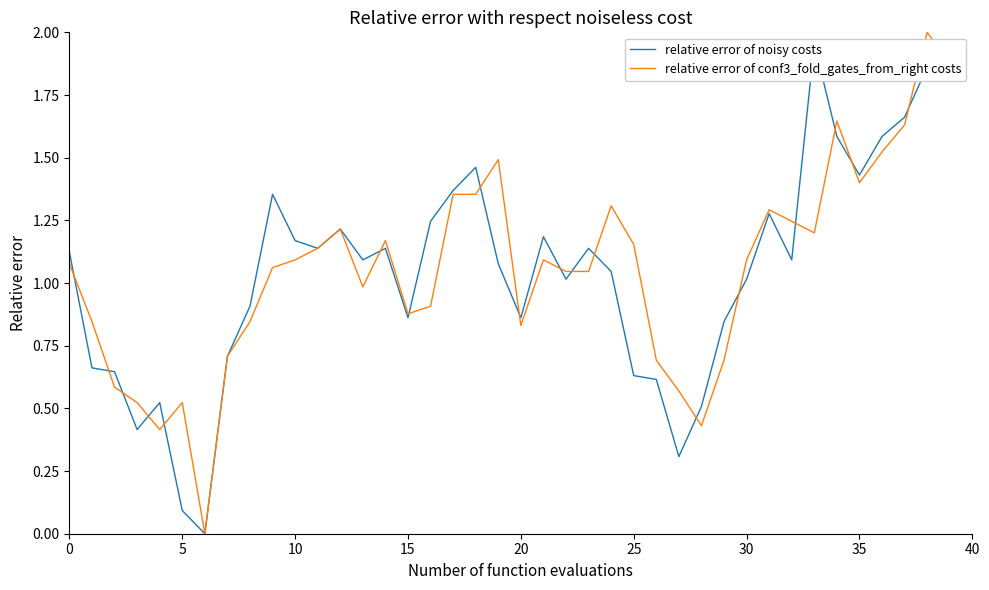

At which label is relative error of conf3_fold_gates_from_right costs closest to 1?

13